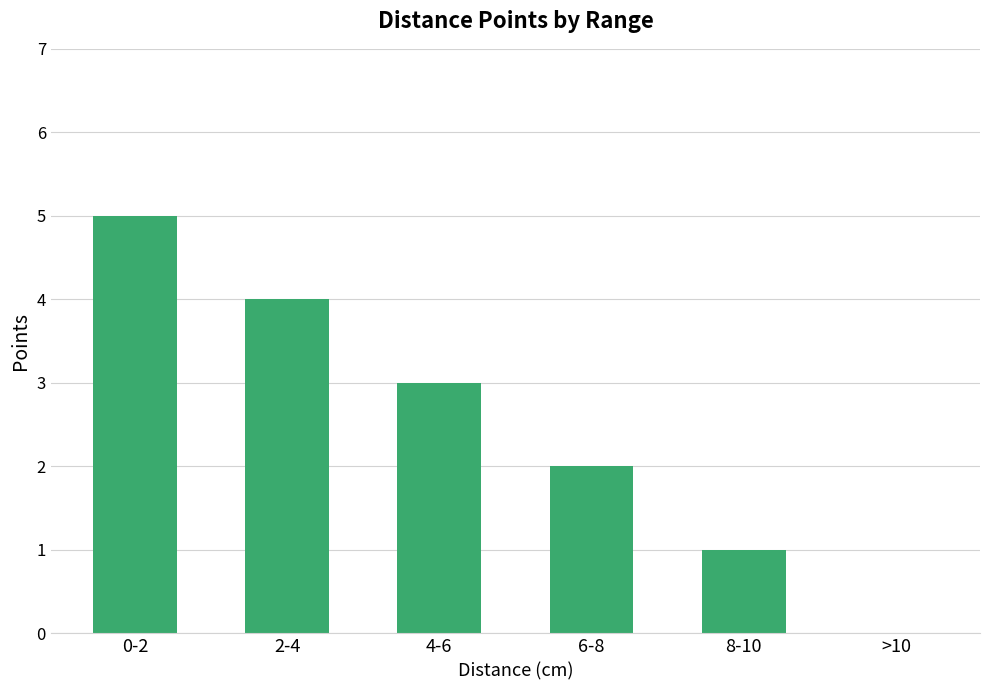

The value at 4-6 is 2. True or false?

False